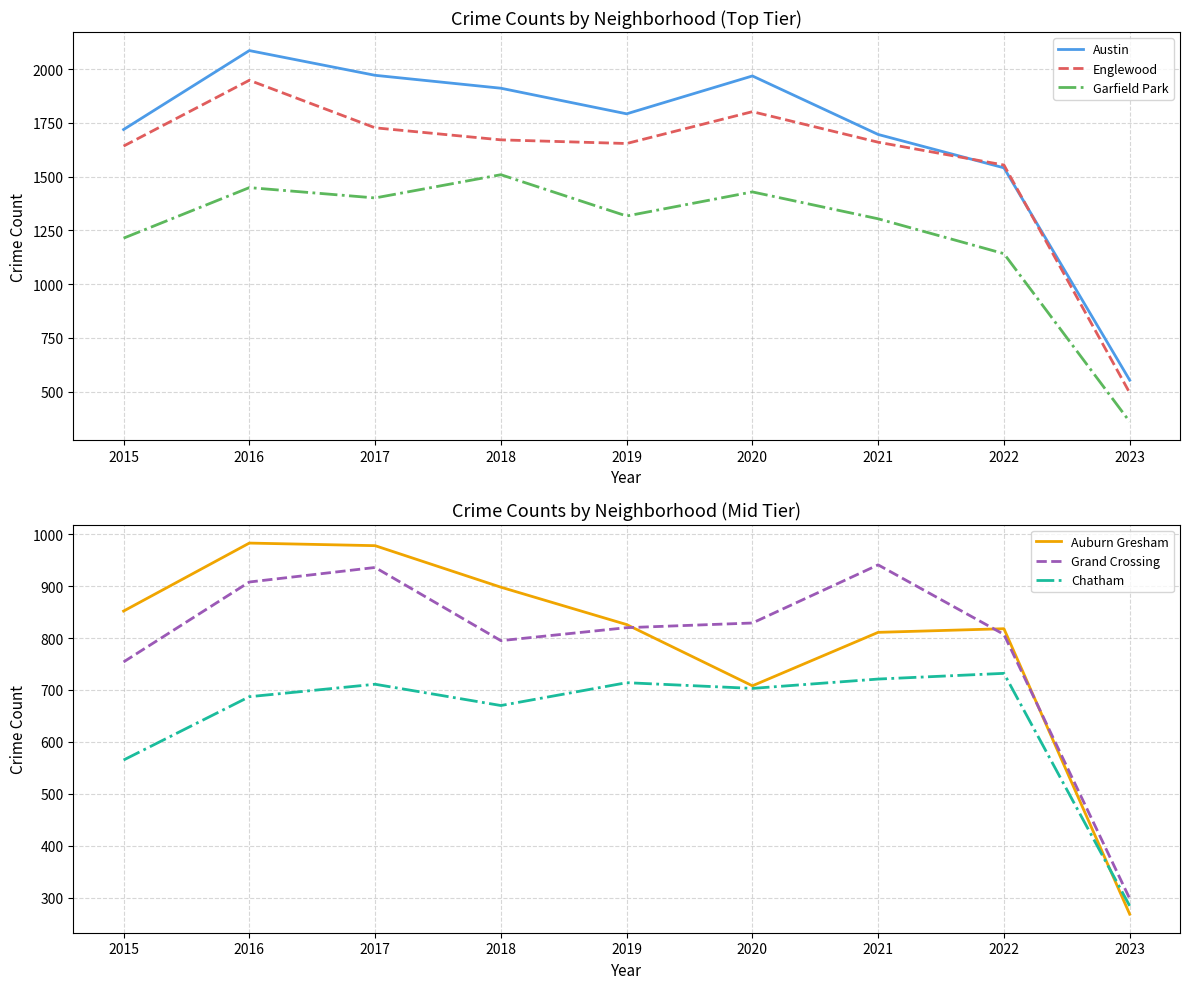

Which series changed the most between 2022 and 2023?

Englewood